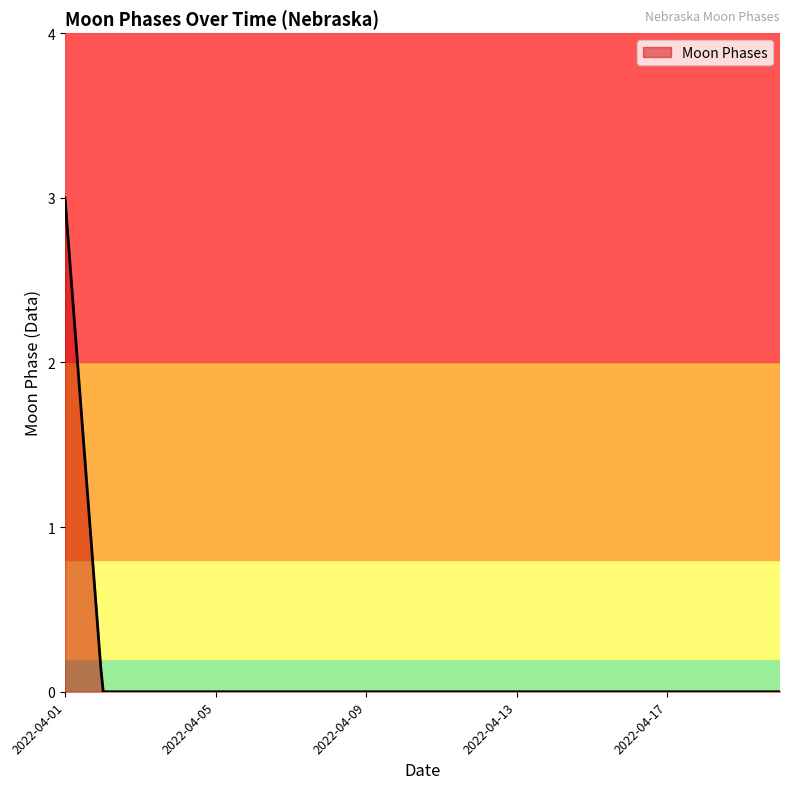

What is the difference between the maximum and minimum values?

3.0